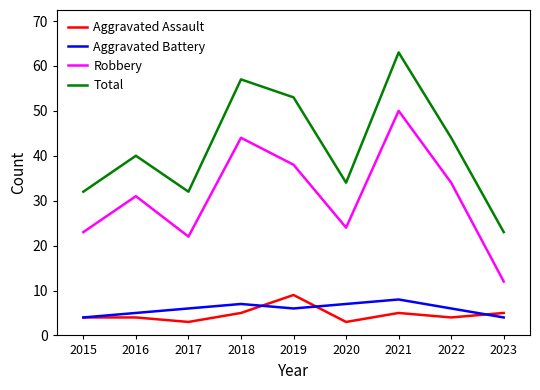

Reading left to right, extract all data points from this chart.

Aggravated Assault: 4	4	3	5	9	3	5	4	5
Aggravated Battery: 4	5	6	7	6	7	8	6	4
Robbery: 23	31	22	44	38	24	50	34	12
Total: 32	40	32	57	53	34	63	44	23